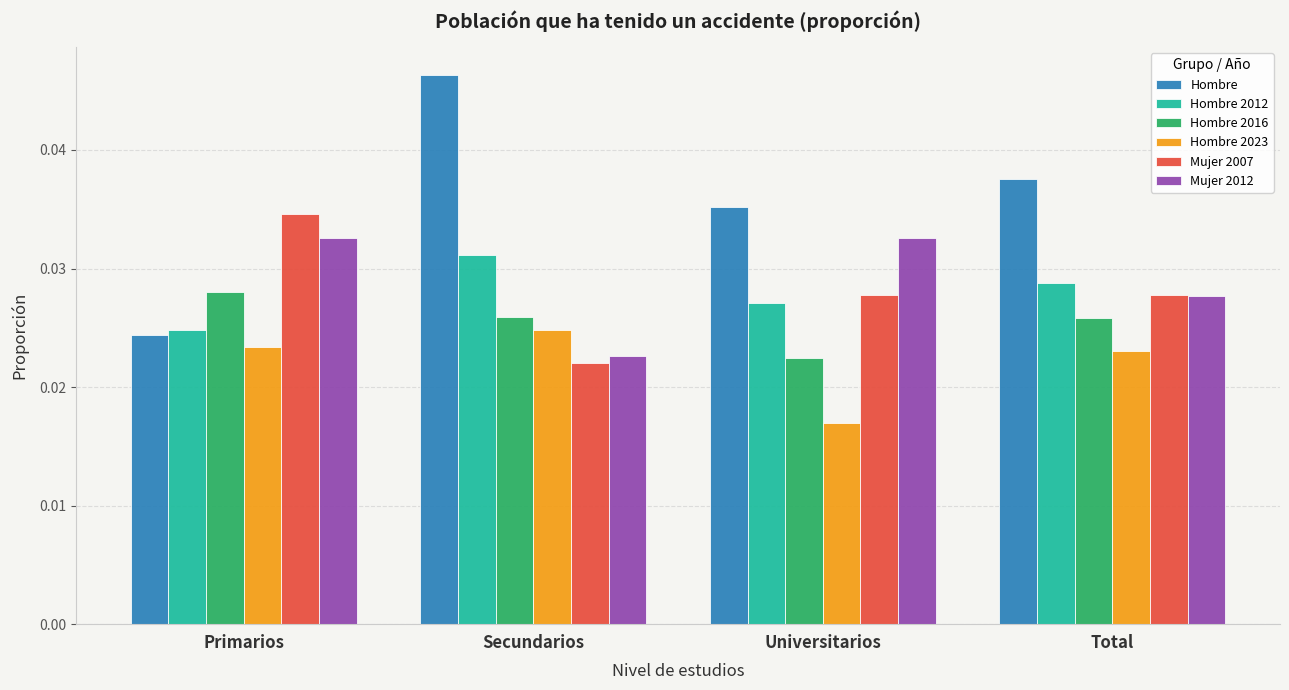

Which category has the highest value in the Hombre 2023 series?

Secundarios